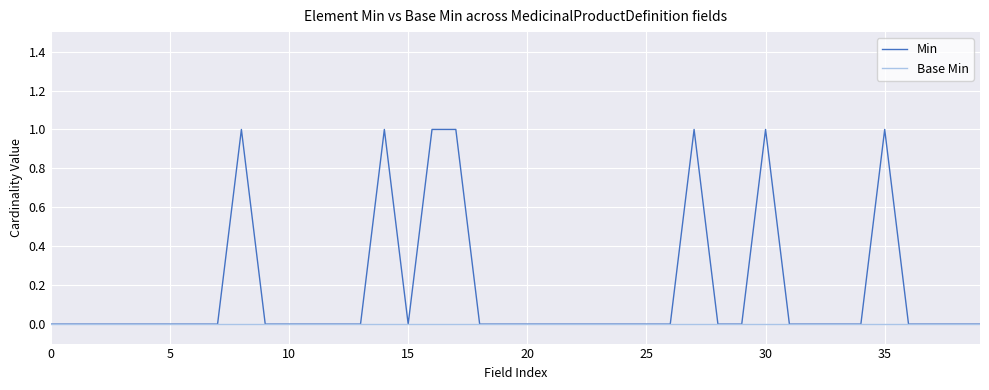

What is the maximum value for Min?

1